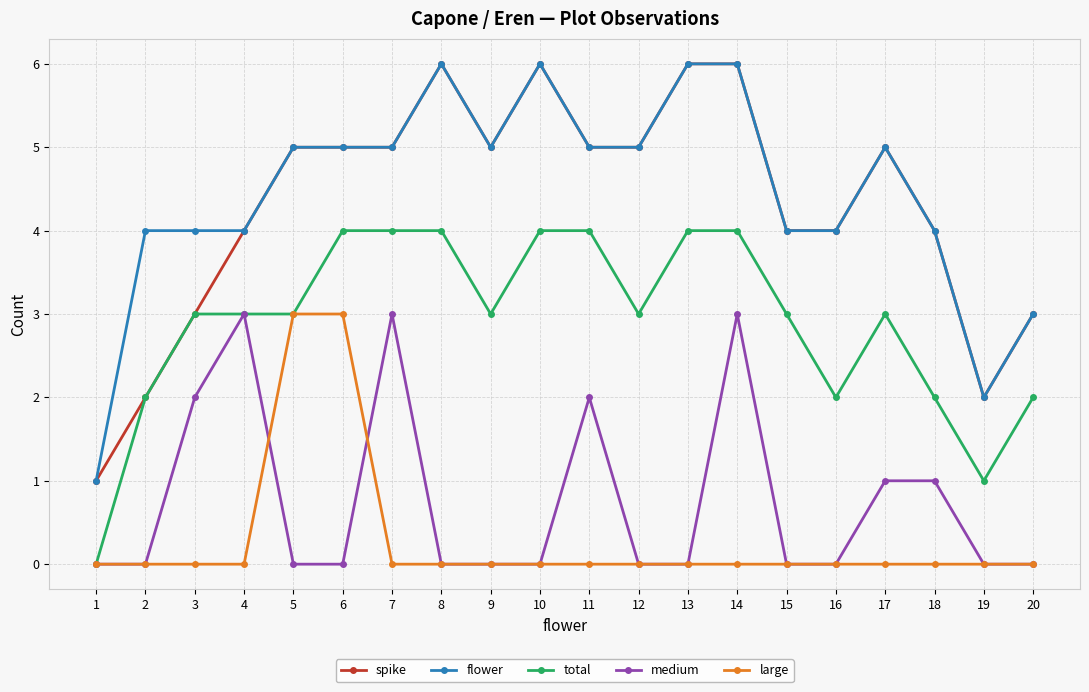

Reading left to right, transcribe all the data shown in this chart.

spike: 1=1	2=2	3=3	4=4	5=5	6=5	7=5	8=6	9=5	10=6	11=5	12=5	13=6	14=6	15=4	16=4	17=5	18=4	19=2	20=3
flower: 1=1	2=4	3=4	4=4	5=5	6=5	7=5	8=6	9=5	10=6	11=5	12=5	13=6	14=6	15=4	16=4	17=5	18=4	19=2	20=3
total: 1=0	2=2	3=3	4=3	5=3	6=4	7=4	8=4	9=3	10=4	11=4	12=3	13=4	14=4	15=3	16=2	17=3	18=2	19=1	20=2
medium: 1=0	2=0	3=2	4=3	5=0	6=0	7=3	8=0	9=0	10=0	11=2	12=0	13=0	14=3	15=0	16=0	17=1	18=1	19=0	20=0
large: 1=0	2=0	3=0	4=0	5=3	6=3	7=0	8=0	9=0	10=0	11=0	12=0	13=0	14=0	15=0	16=0	17=0	18=0	19=0	20=0